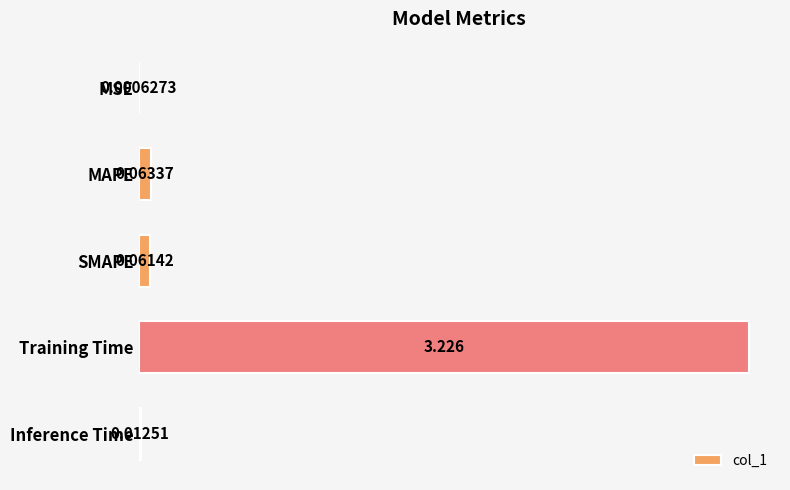

Which category has the highest value across all series?

Training Time